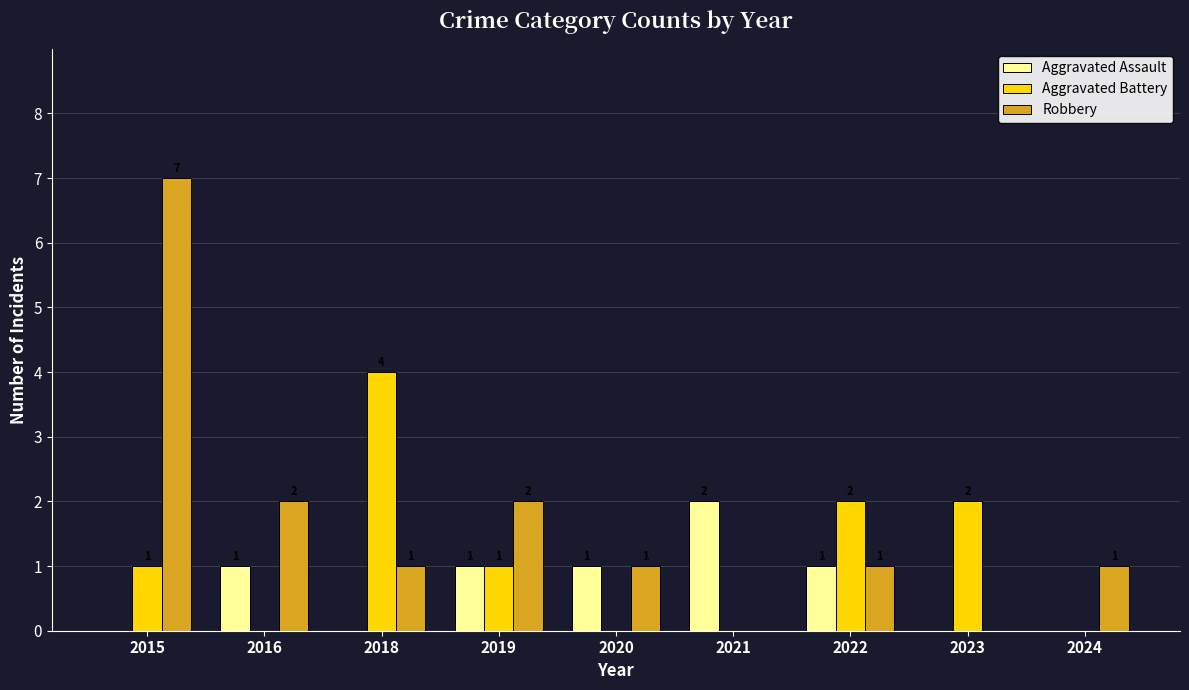

True or false: Aggravated Assault has a value of 3 at 2021.

False